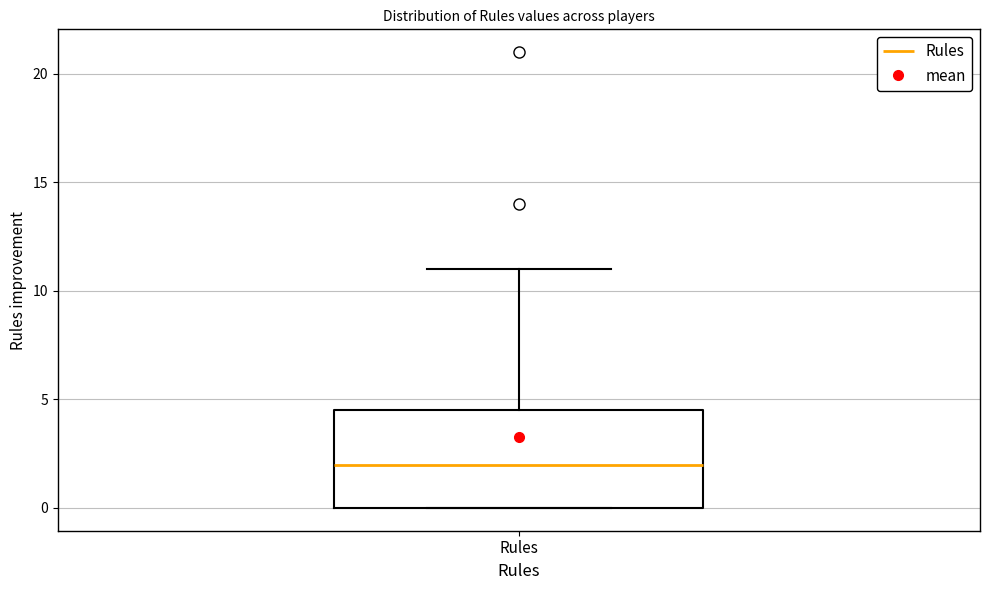

Transcribe this box plot: give where the median line is, the range the box spans, and where the two whiskers end, as read against the y-axis. The values are not printed on the chart, so give them approximately, as read against the axis.

median 2.0, box 0.0 to 4.5, whiskers 0.0 to 11.0